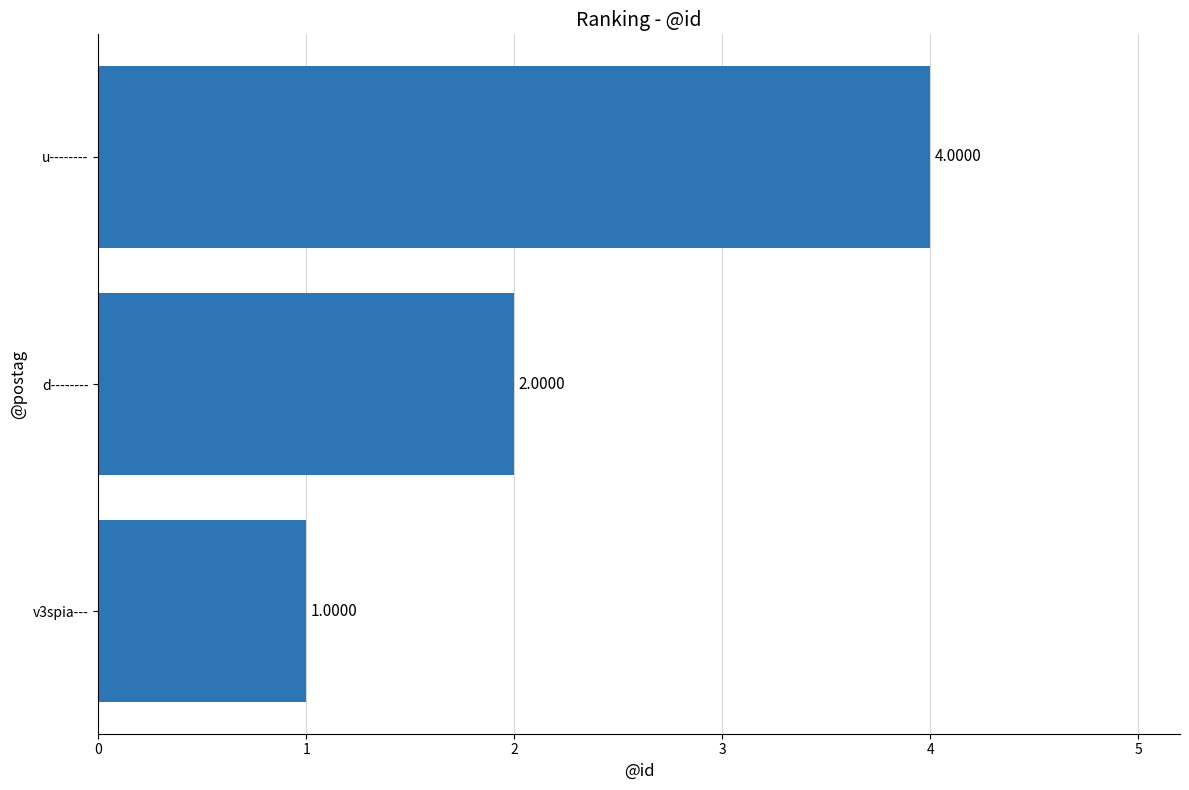

What is the greatest value displayed?

4